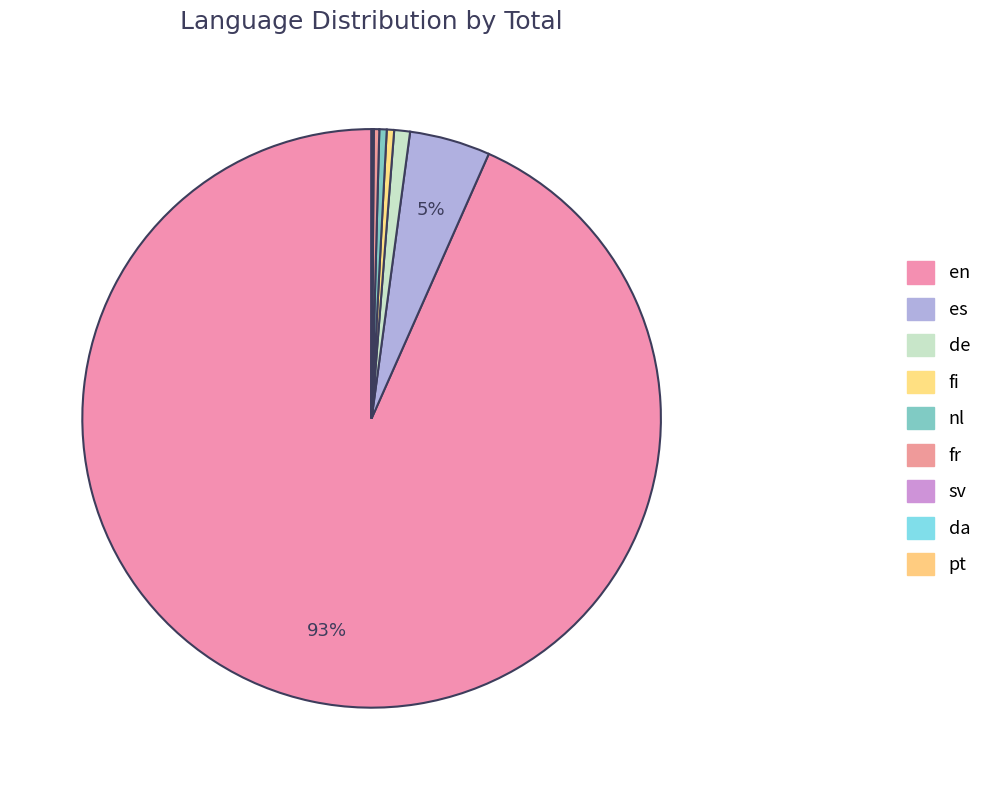

What is the change in value from fi to da?

-24